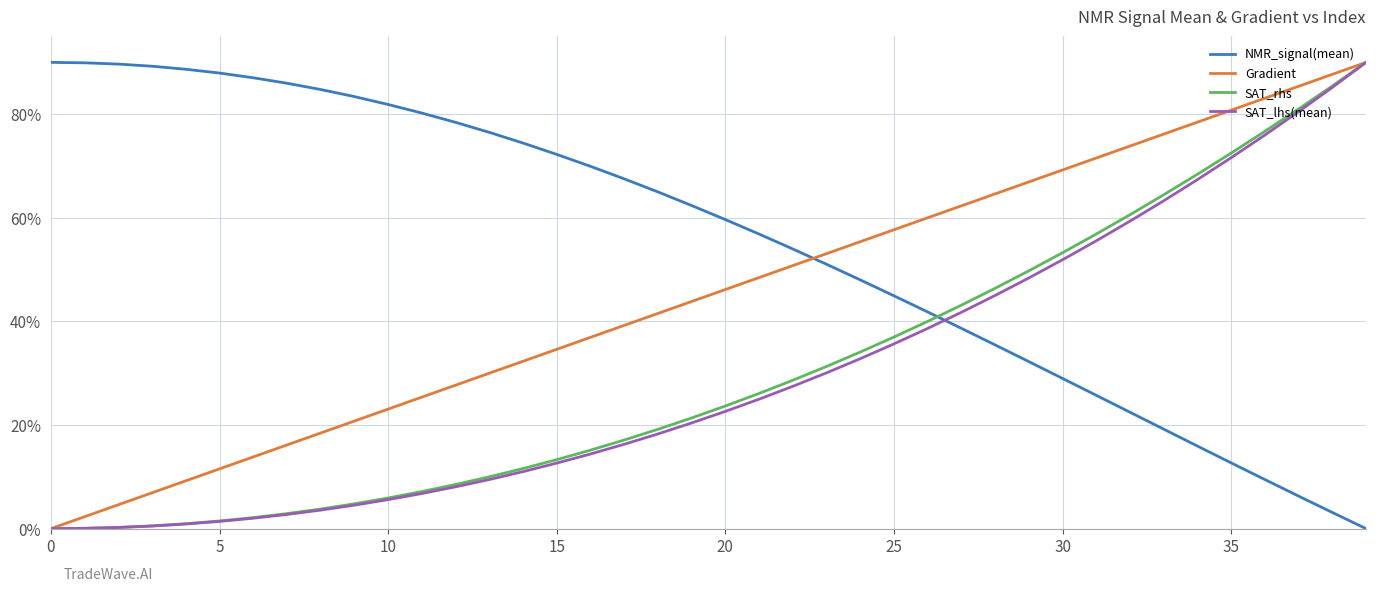

Which series ends up on top after the final intersection of NMR_signal(mean) and Gradient?

Gradient